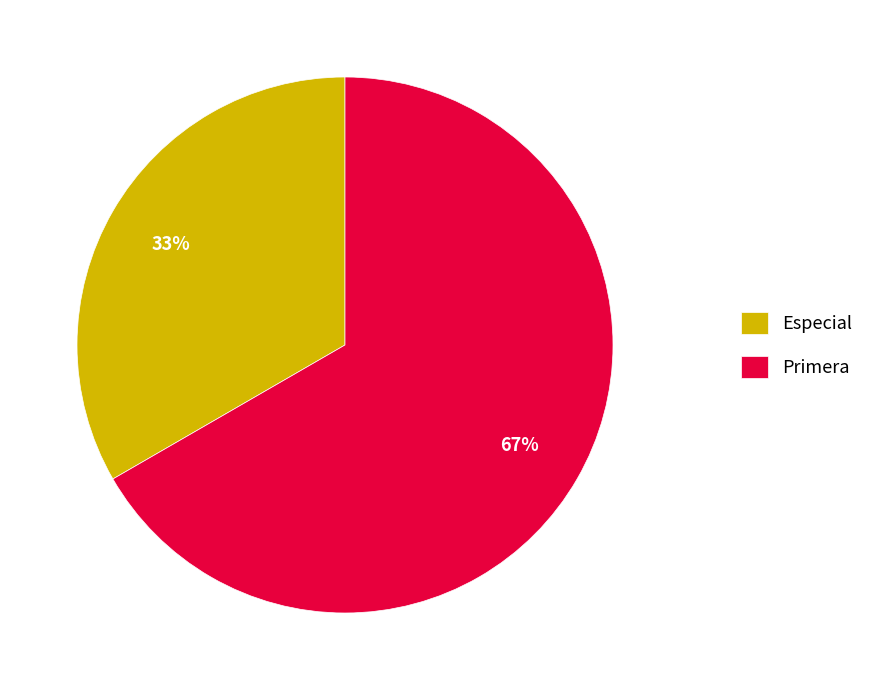

True or false: Especial accounts for 43% of the total.

False